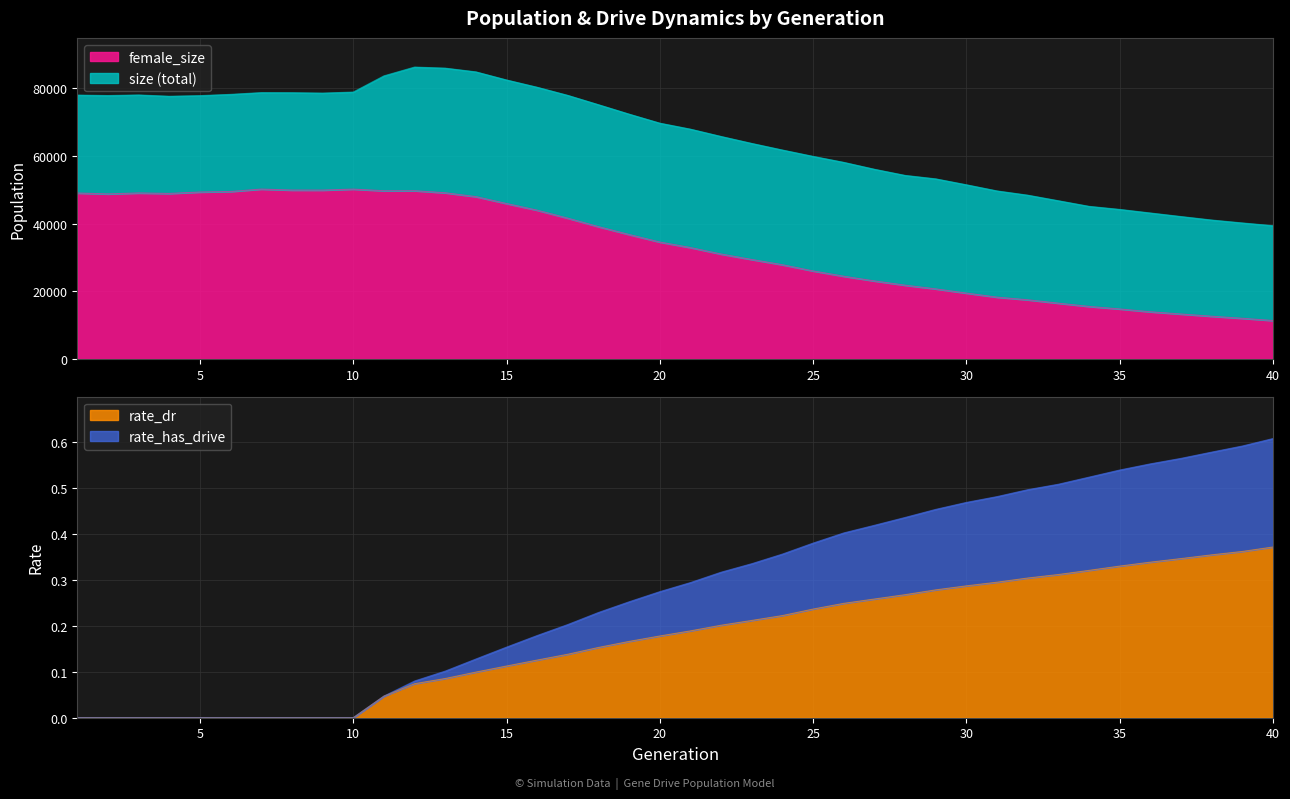

How many lines are shown in the chart?

4